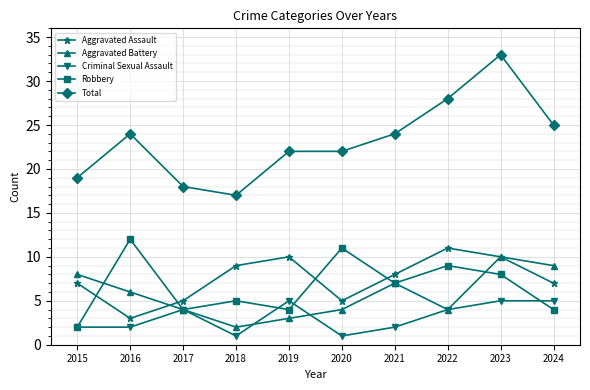

What is the value of the Aggravated Battery point at the 7th from the left?

7